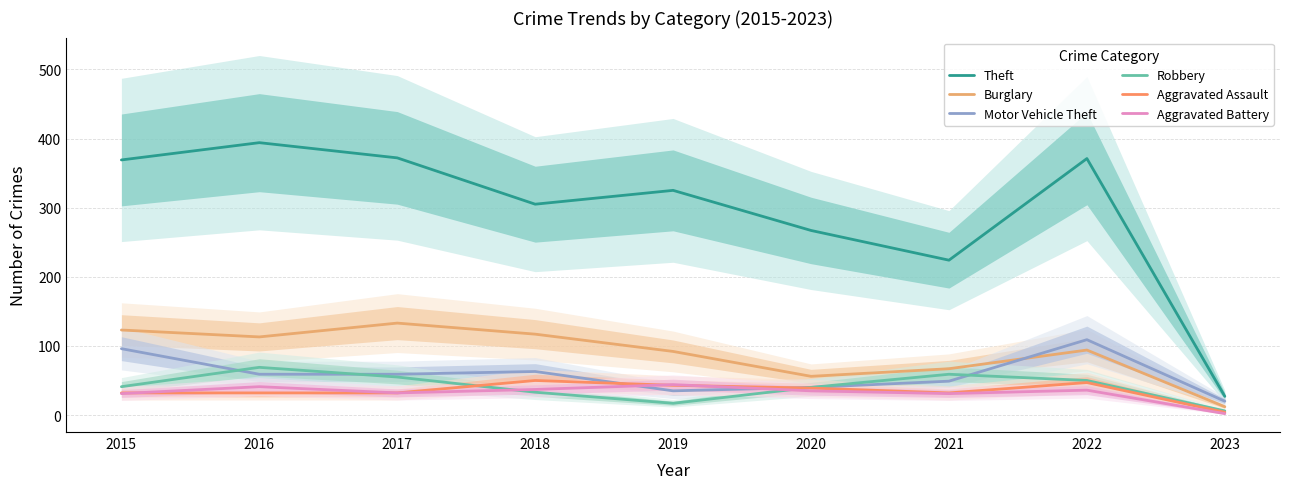

What is the difference between the maximum and minimum values in the Burglary series?

121